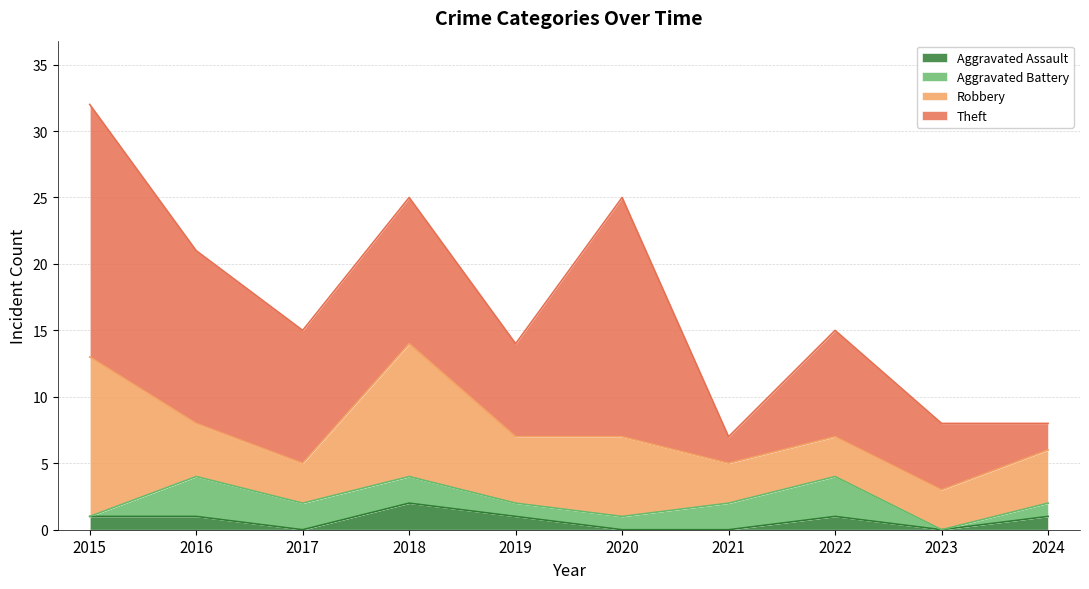

At which category is the sum across all series the highest?

2015